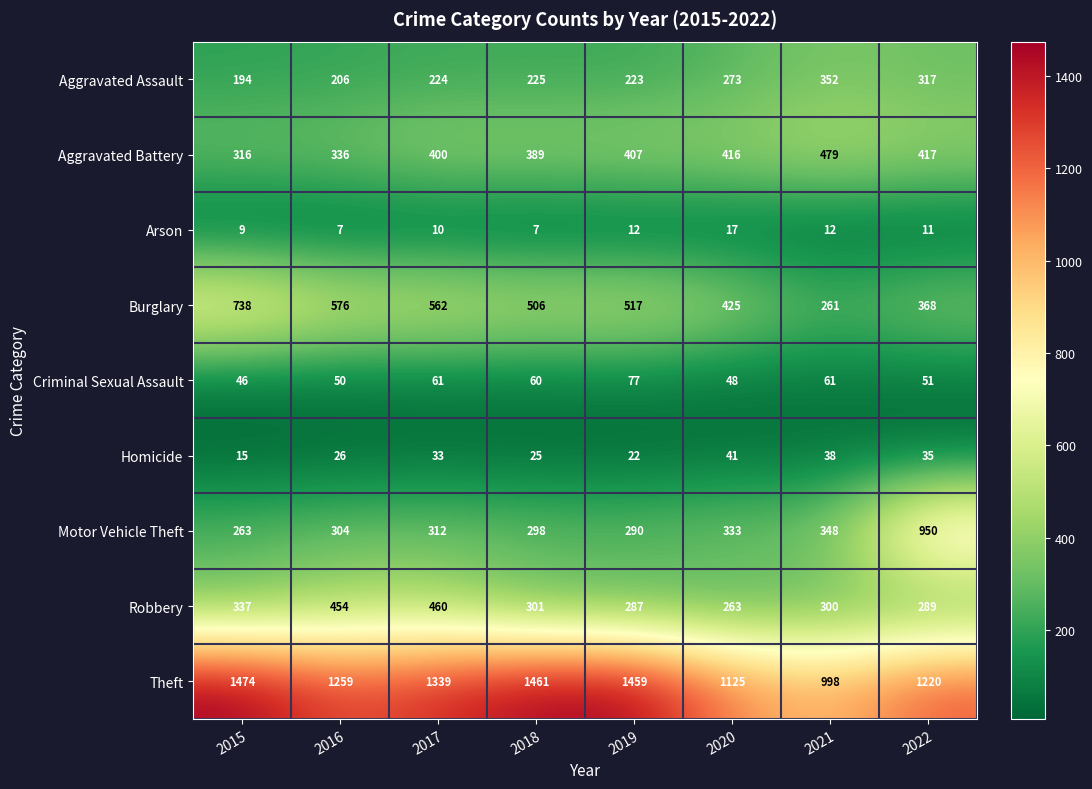

Which series has the largest total across all categories?

Theft